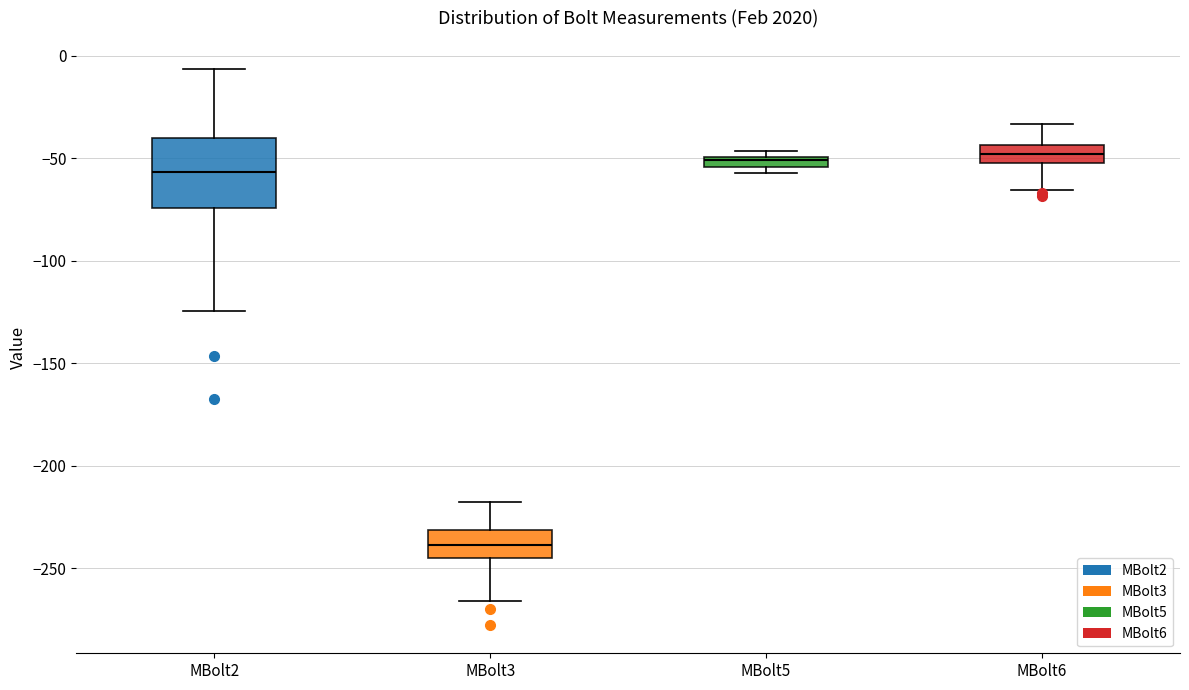

Where is the lower edge of the box for MBolt6 on the y-axis? The values are not printed on the chart, so give them approximately, as read against the axis.

-50